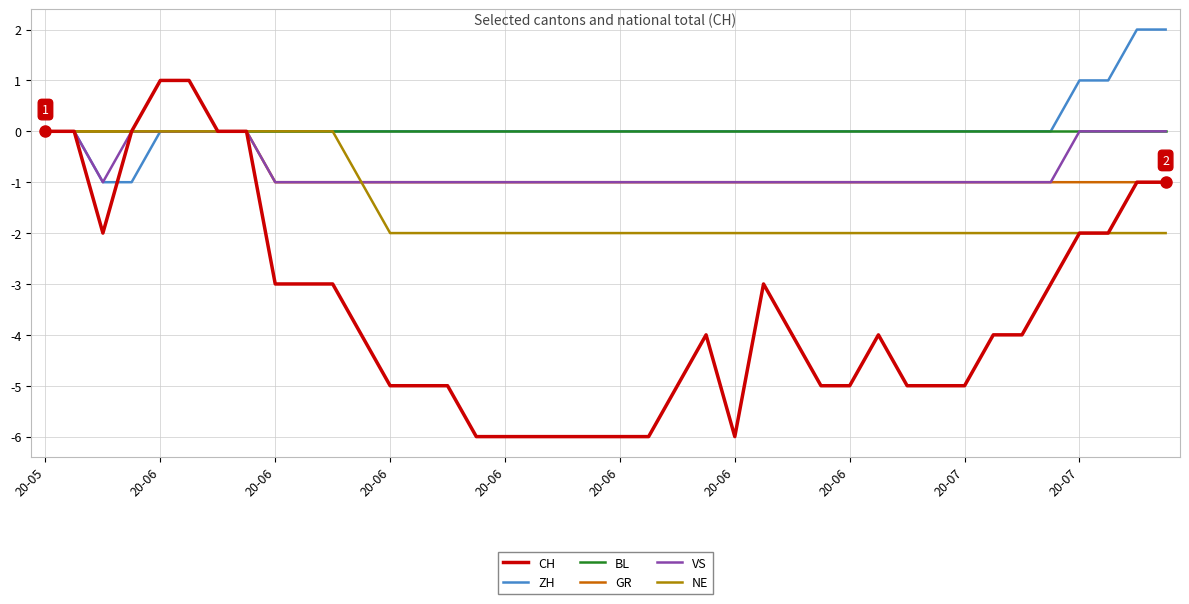

What is the minimum value shown in the chart?

-6